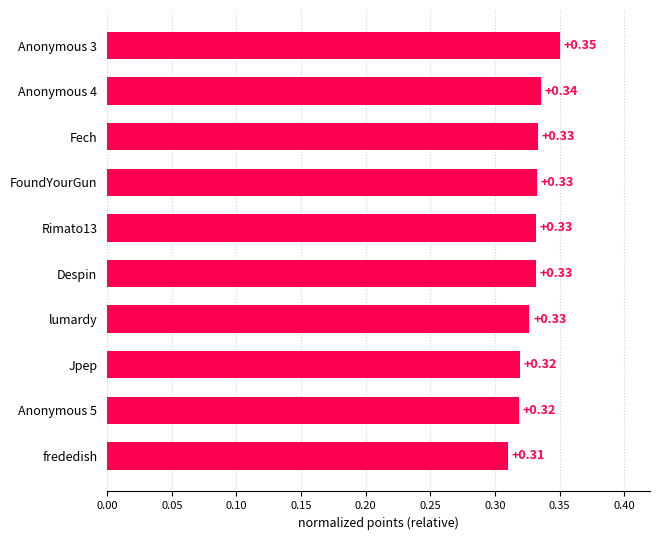

At which label is the value closest to 0?

frededish